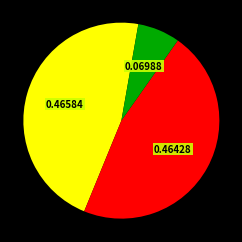

Does any single category account for the majority?

No